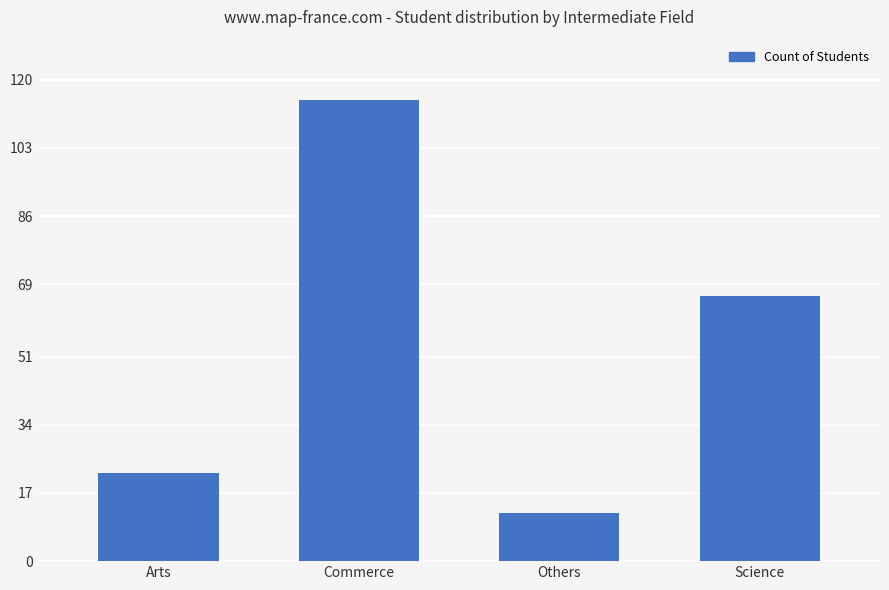

What value does the data have at Commerce, to the nearest 5?

115